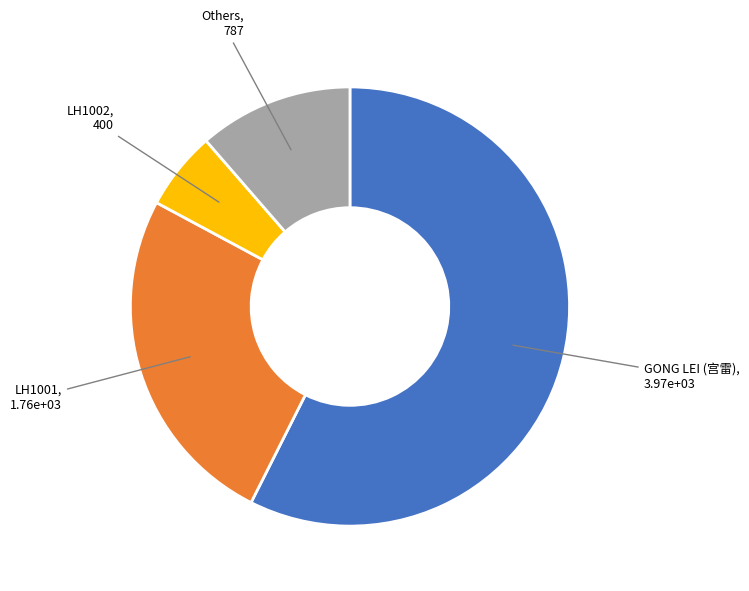

Does any single category account for the majority?

Yes